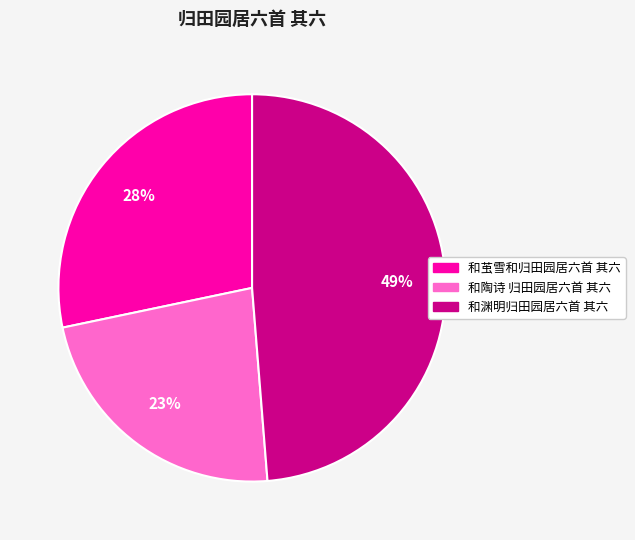

How many segments does this pie chart have?

3